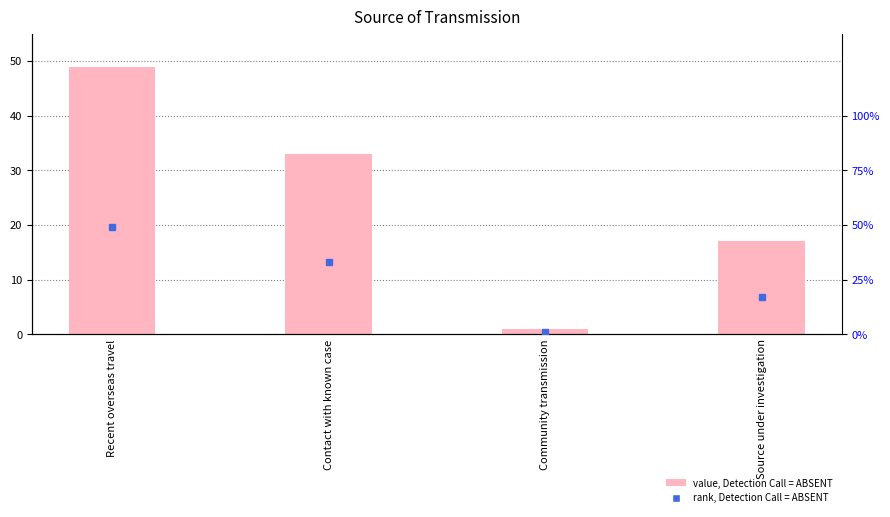

Count the number of categories in the chart.

4